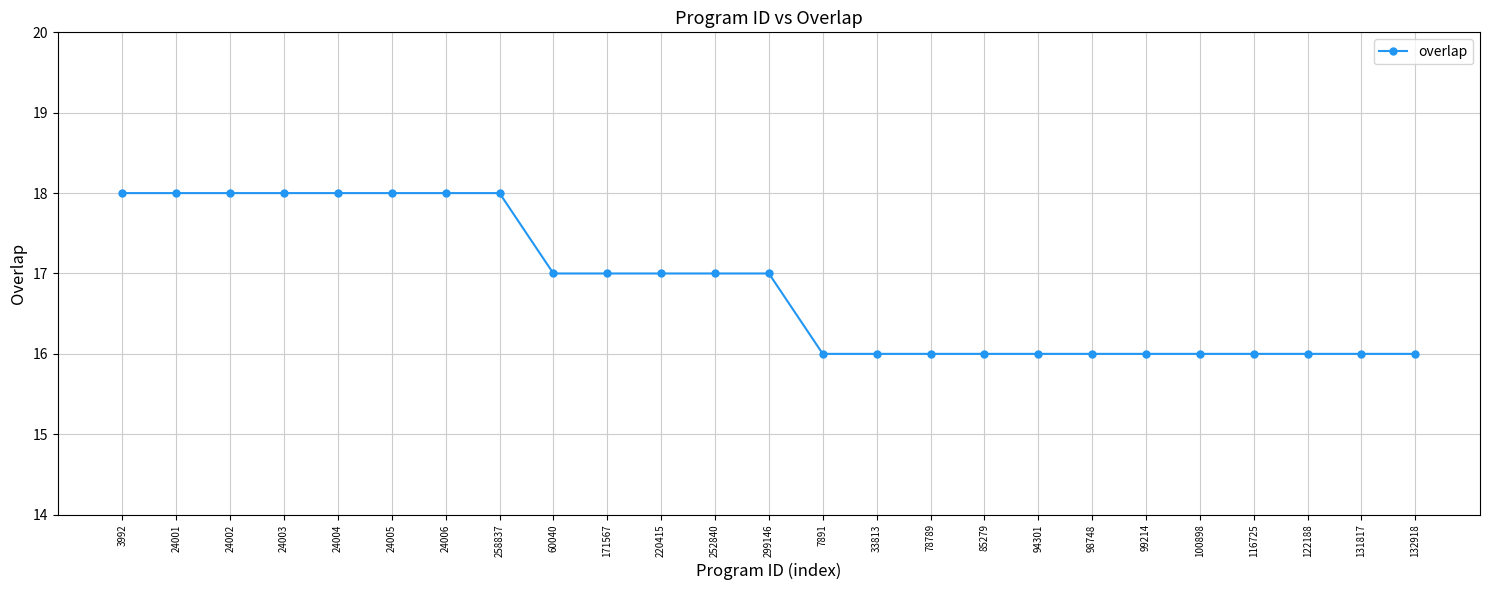

What position from the left is 24004?

5